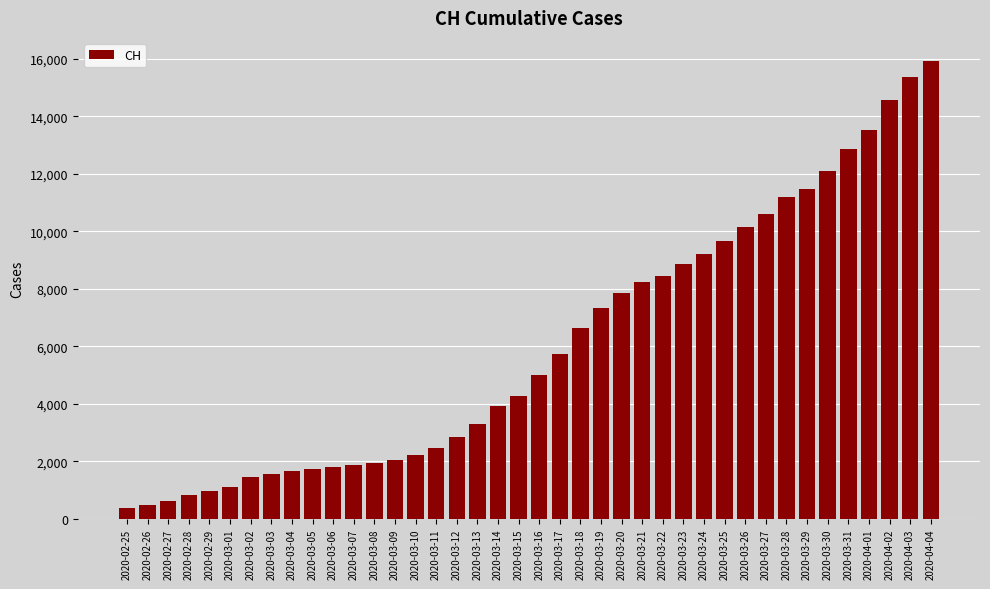

What is the smallest value displayed?

375